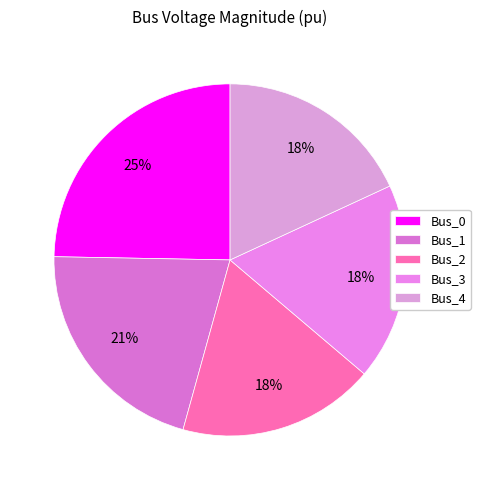

Rank the categories by value from highest to lowest.

Bus_0, Bus_1, Bus_3, Bus_4, Bus_2